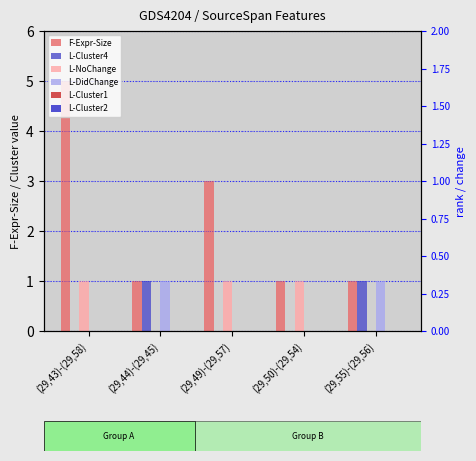

Rank the series by their maximum value, from highest to lowest.

F-Expr-Size, L-Cluster4, L-NoChange, L-DidChange, L-Cluster1, L-Cluster2